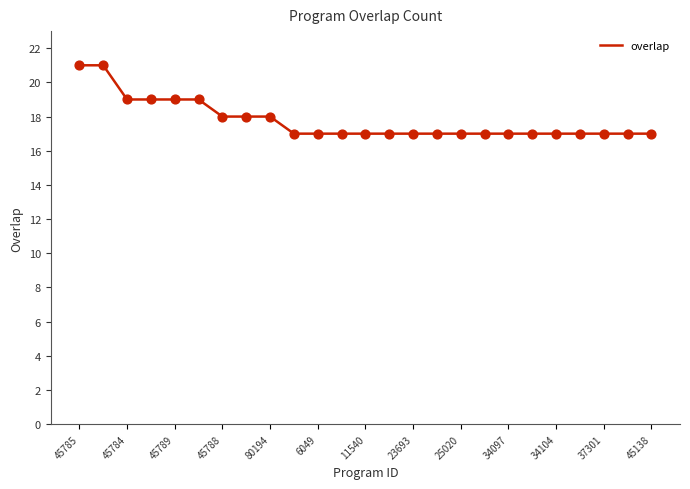

What is the maximum value shown in the chart?

21